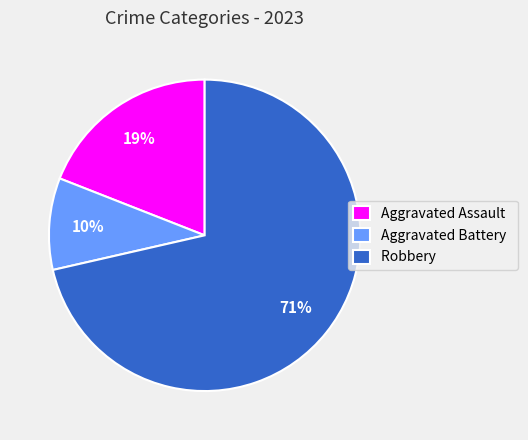

Between Aggravated Battery and Robbery, which is larger?

Robbery